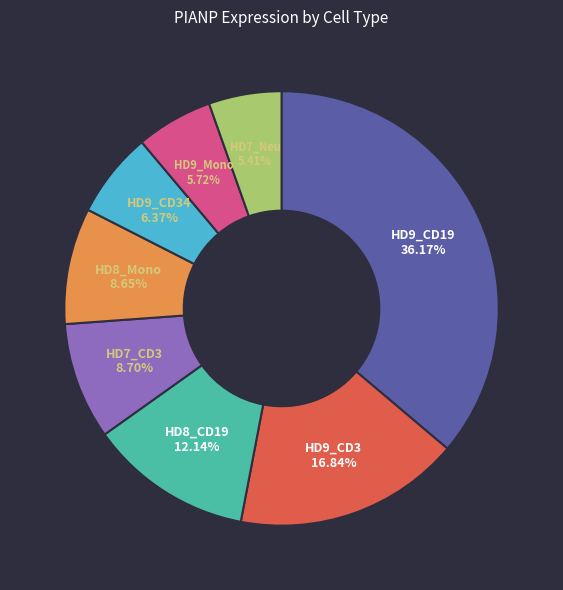

Does any single category account for the majority?

No